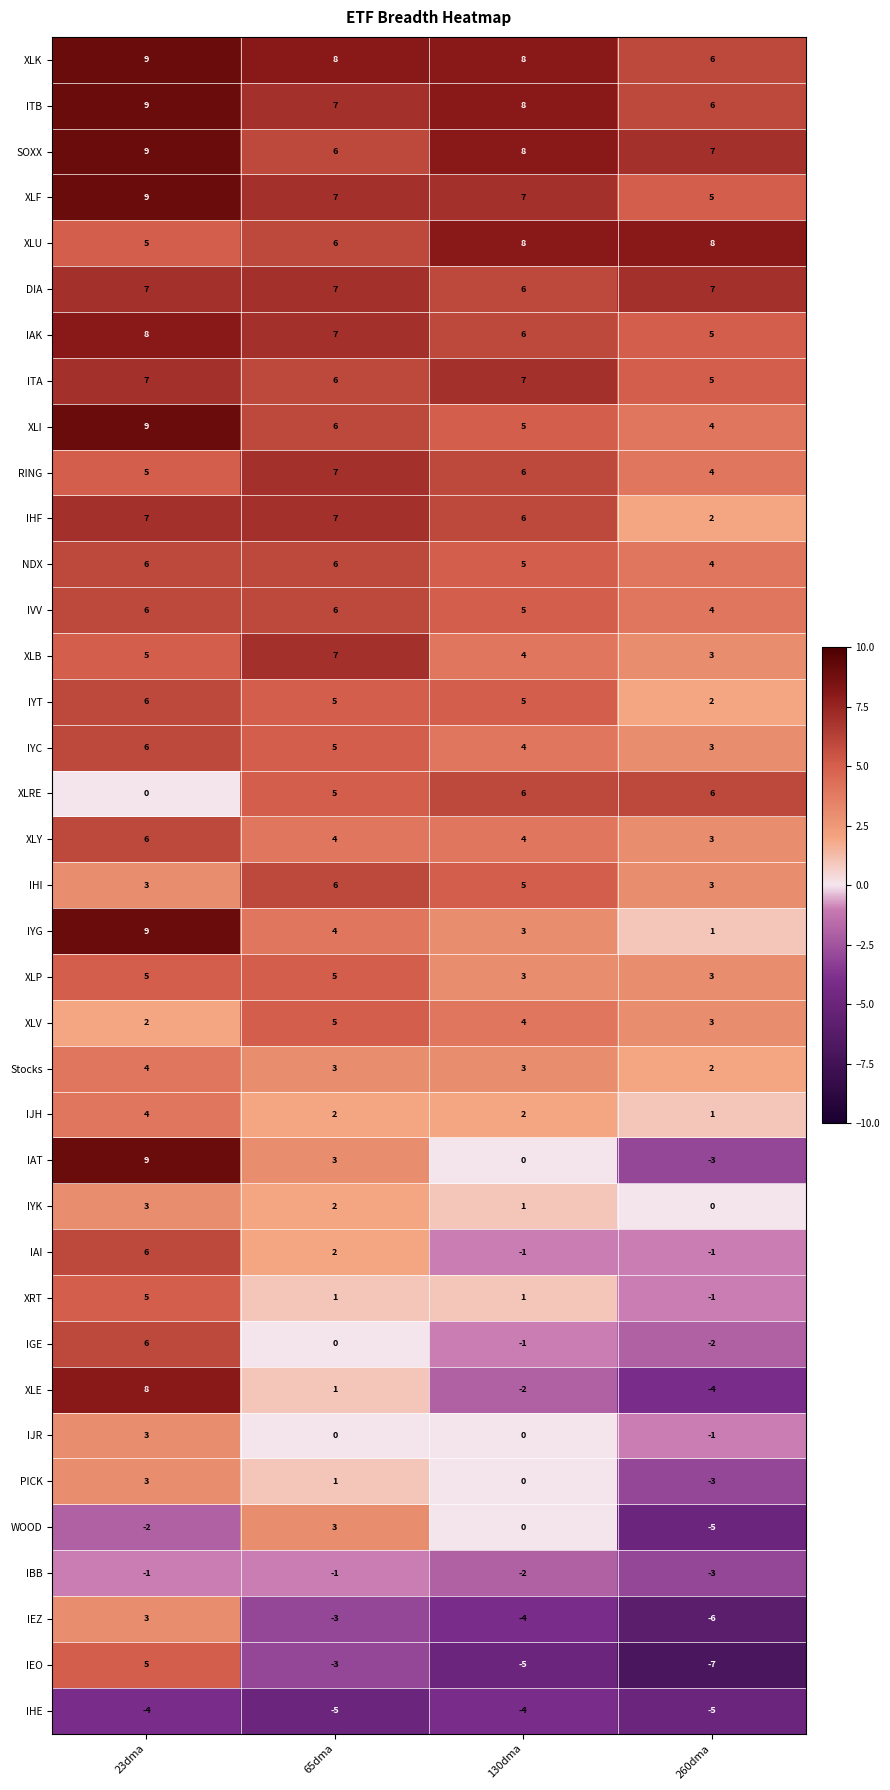

At which category is the sum across all series the highest?

23dma